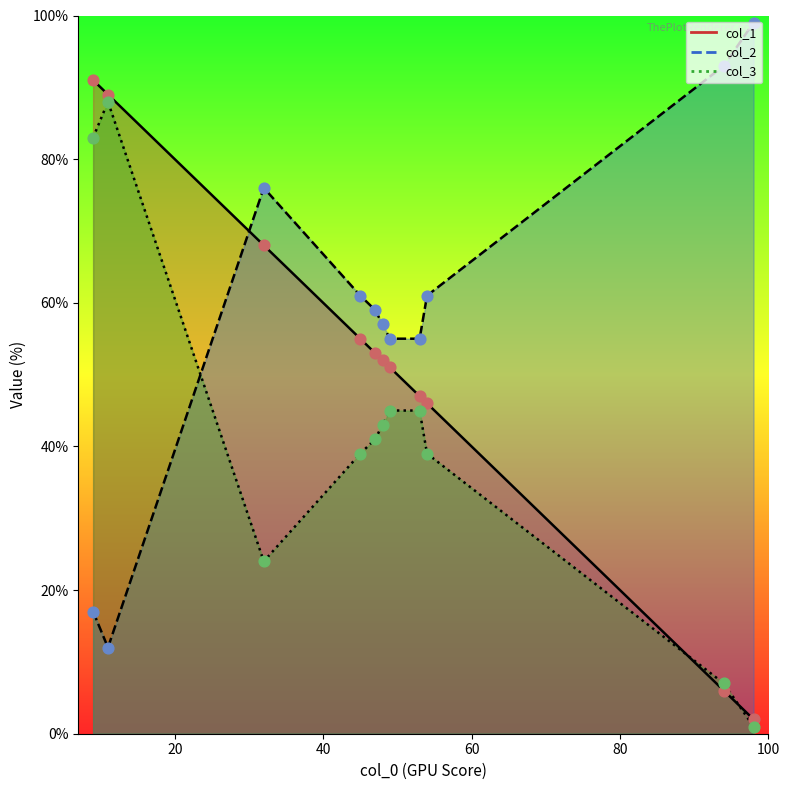

Which series has the largest Y range (max minus min)?

col_1